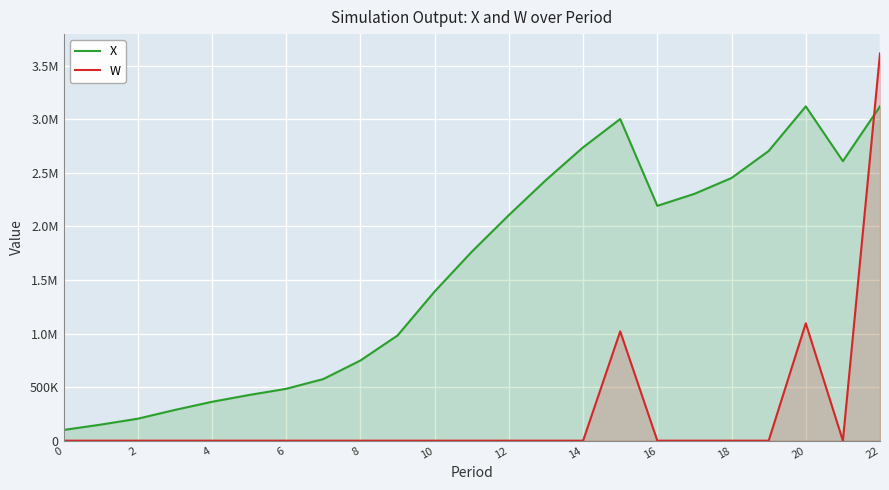

What are all the series names shown in the legend?

X, W